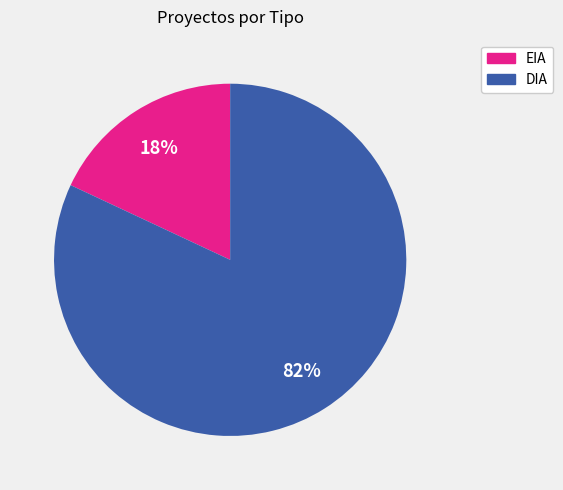

To the nearest percent, what percentage of the pie is EIA?

18%